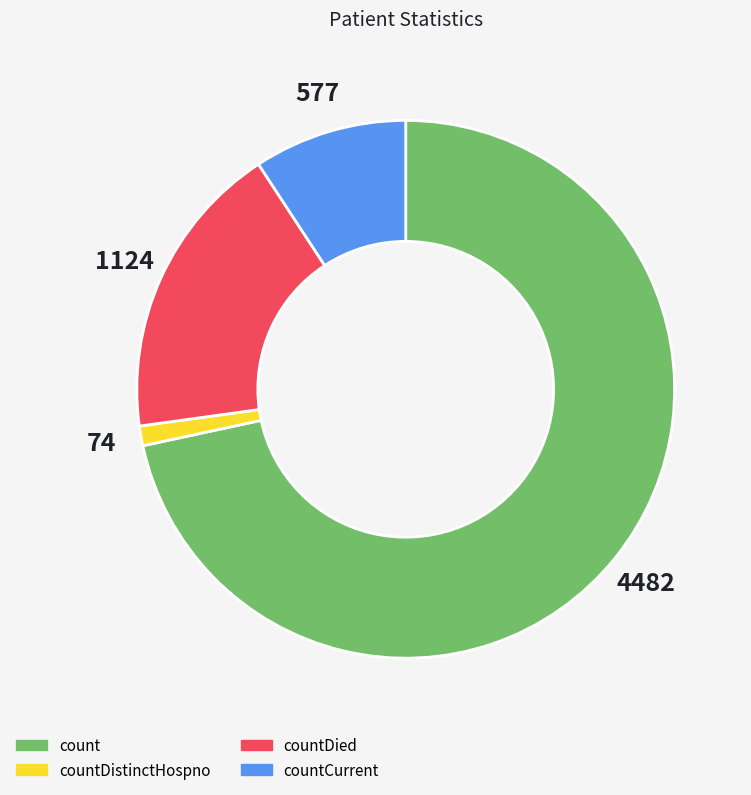

Approximately how many times larger is the value at countCurrent compared to countDied?

0.5